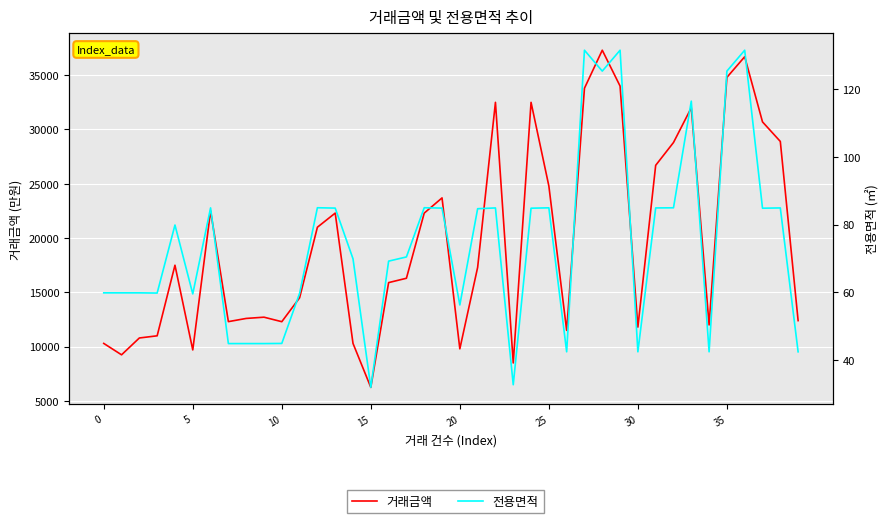

What is the label of the 22nd point from the right?

18